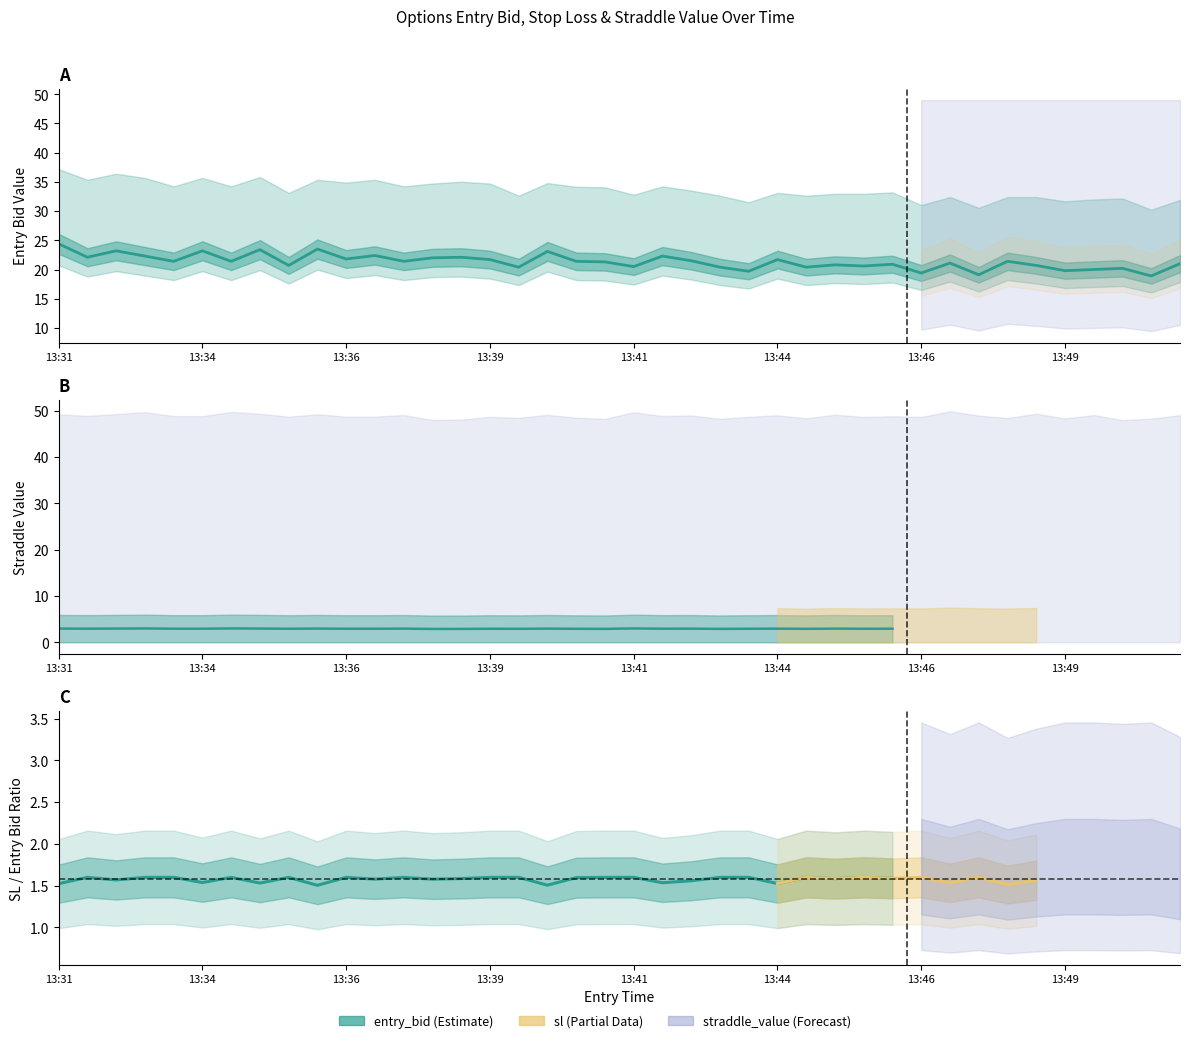

What is the difference between the highest and lowest values at 13:33?

26.7